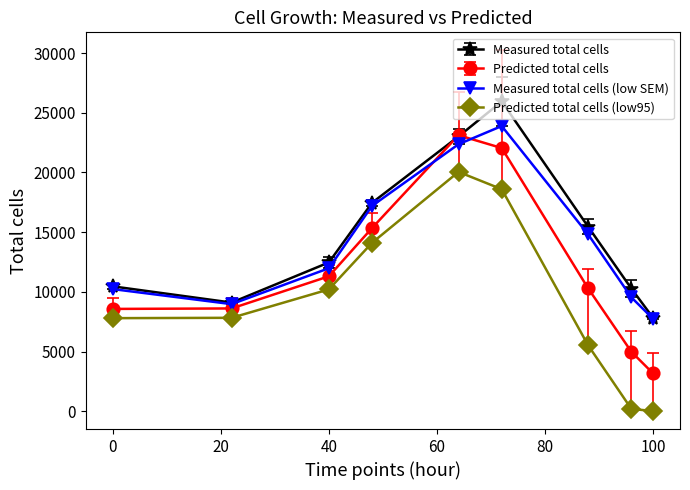

What is the value of the Measured total cells point at the 4th from the left?

17463.0